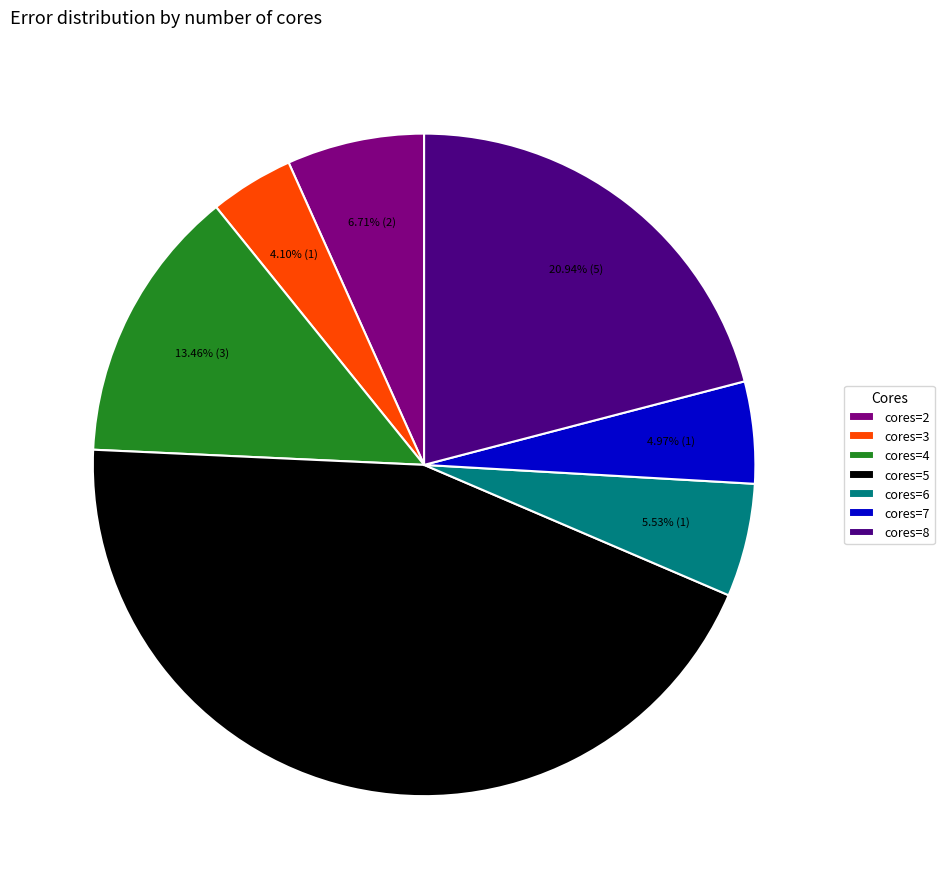

Approximately how many times larger is the value at cores=4 compared to cores=7?

2.7